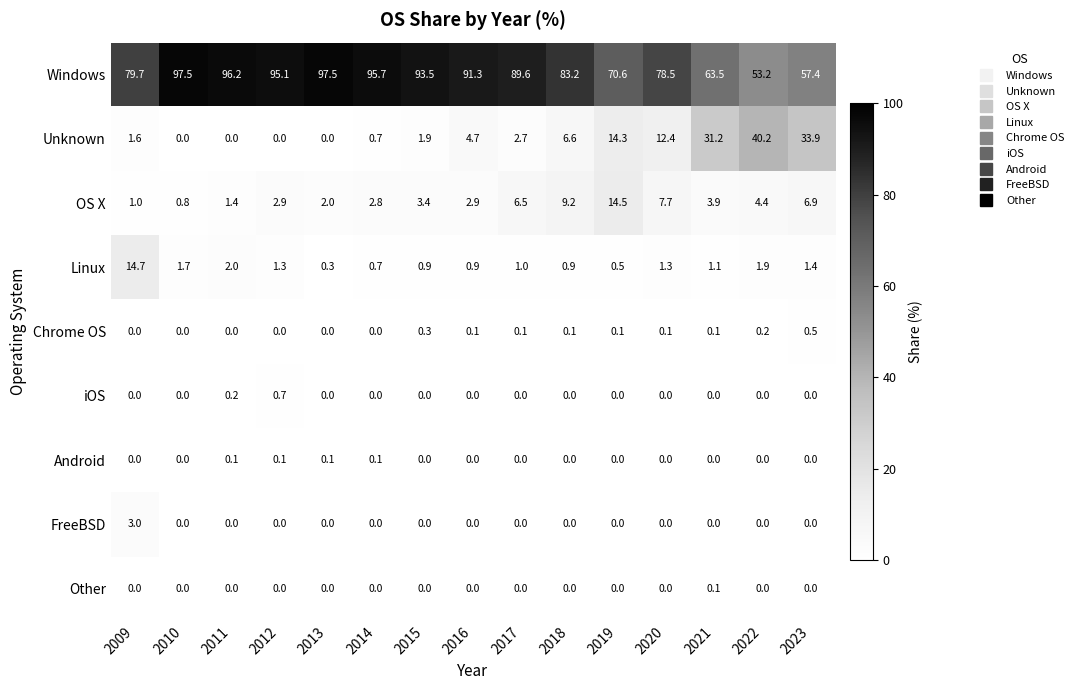

Which category has the highest value in the OS X series?

2019